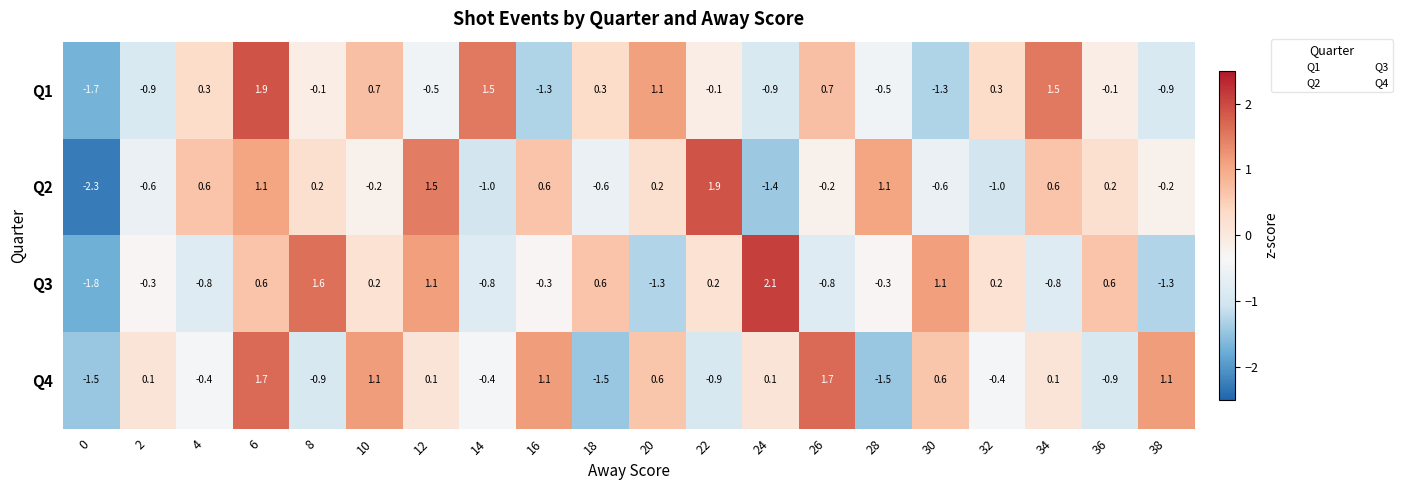

Which series has the largest range (max minus min)?

Q2